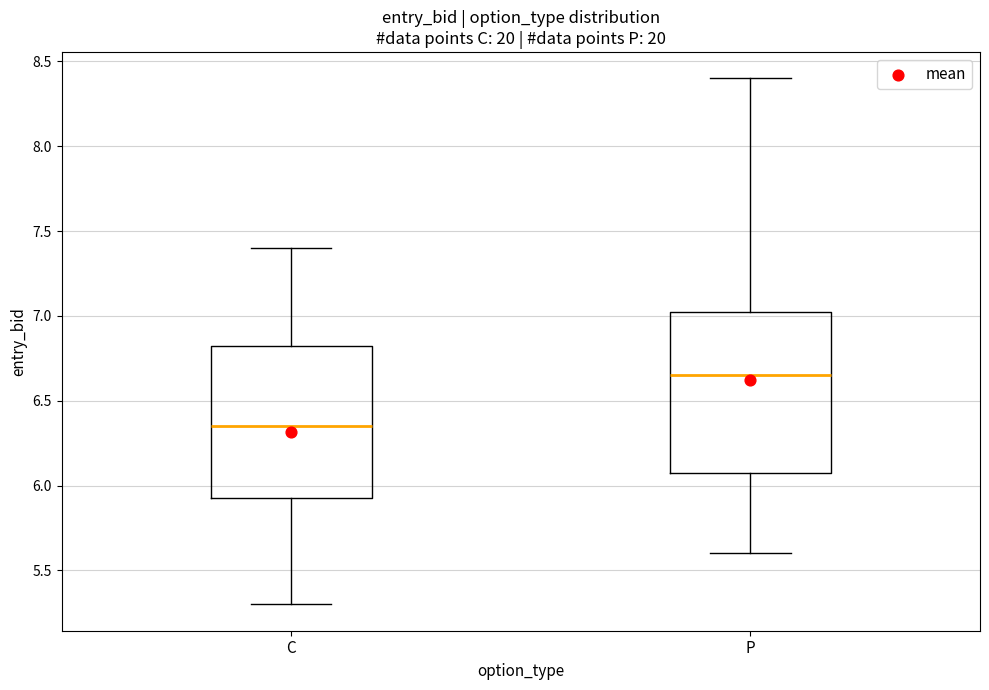

Reading left to right, transcribe this box plot: for each box, give where its median line is, the range the box spans, and where its two whiskers end, as read against the y-axis. The values are not printed on the chart, so give them approximately, as read against the axis.

C: median 6.35, box 5.95 to 6.85, whiskers 5.30 to 7.40
P: median 6.65, box 6.10 to 7.05, whiskers 5.60 to 8.40